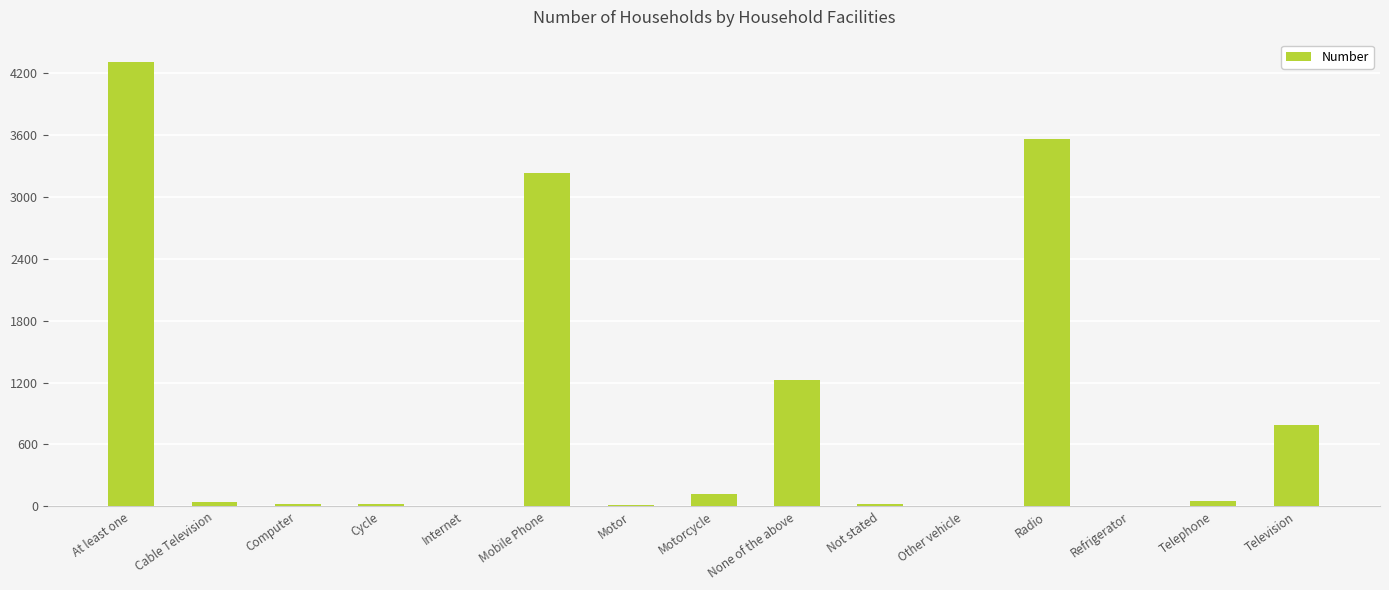

The chart shows a value of 787 at Television. True or false?

True